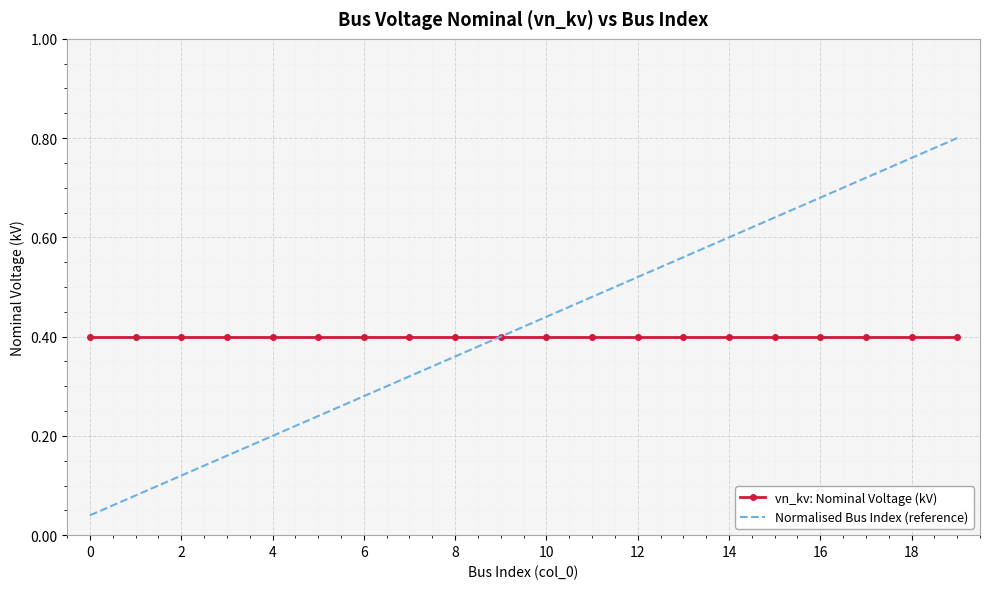

Which series has the widest spread of values?

Normalised Bus Index (reference)